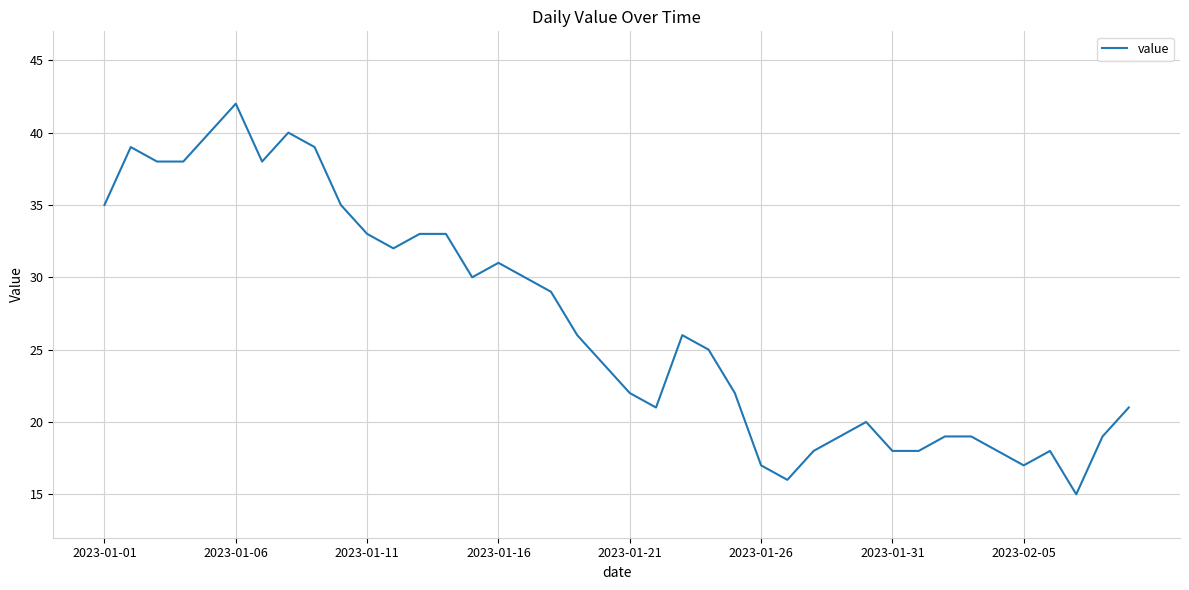

Reading left to right, extract all data points from this chart.

35	39	38	38	40	42	38	40	39	35	33	32	33	33	30	31	30	29	26	24	22	21	26	25	22	17	16	18	19	20	18	18	19	19	18	17	18	15	19	21